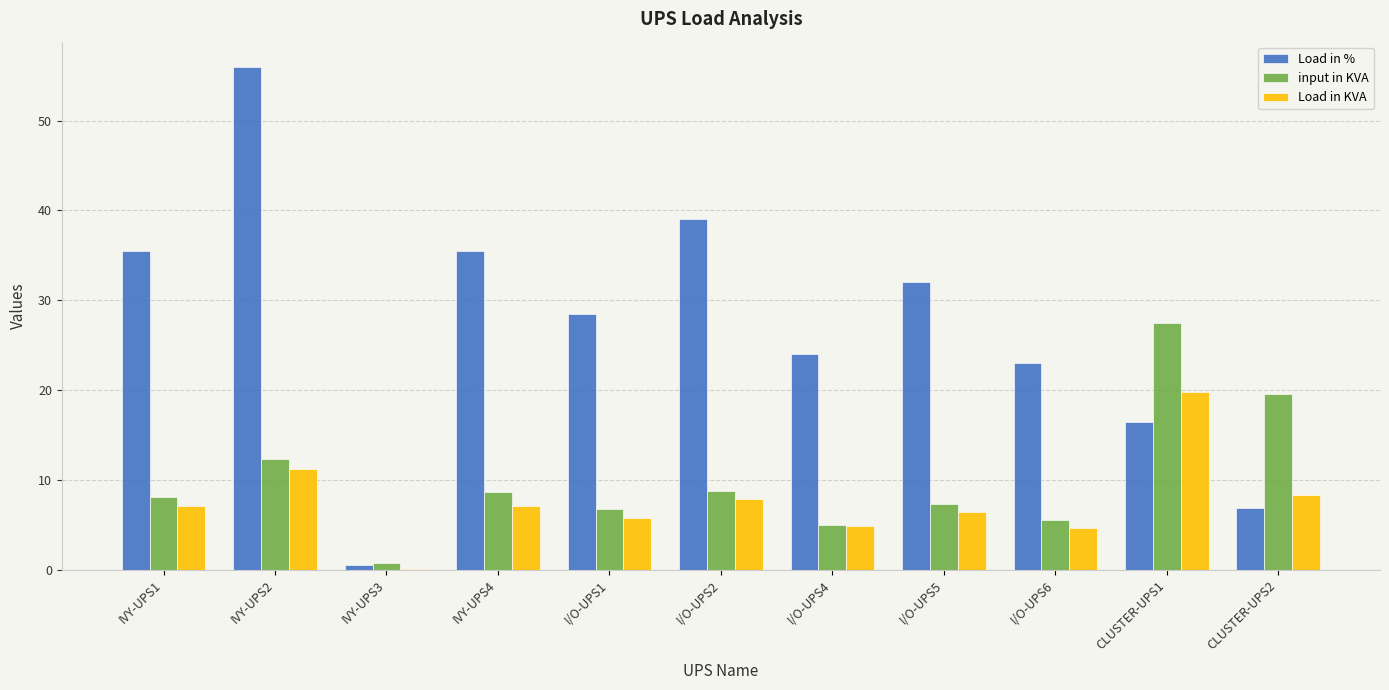

What is the maximum value for input in KVA?

27.5